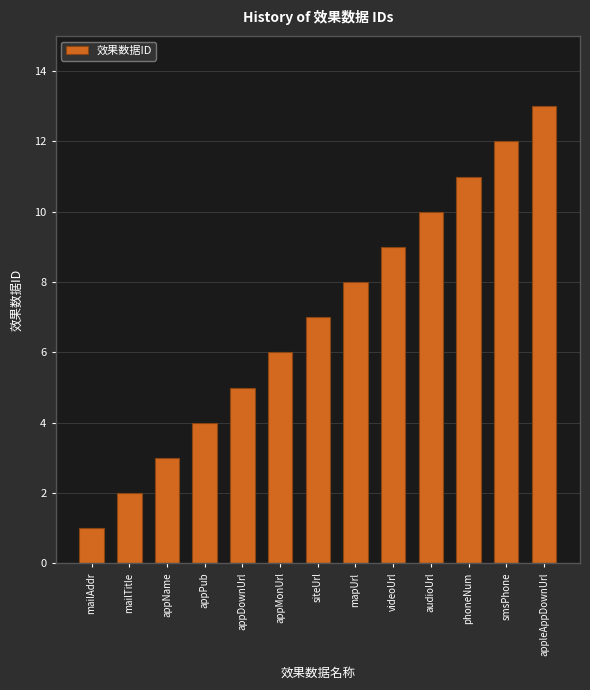

List the labels in order of value, smallest first.

mailAddr, mailTitle, appName, appPub, appDownUrl, appMonUrl, siteUrl, mapUrl, videoUrl, audioUrl, phoneNum, smsPhone, appleAppDownUrl